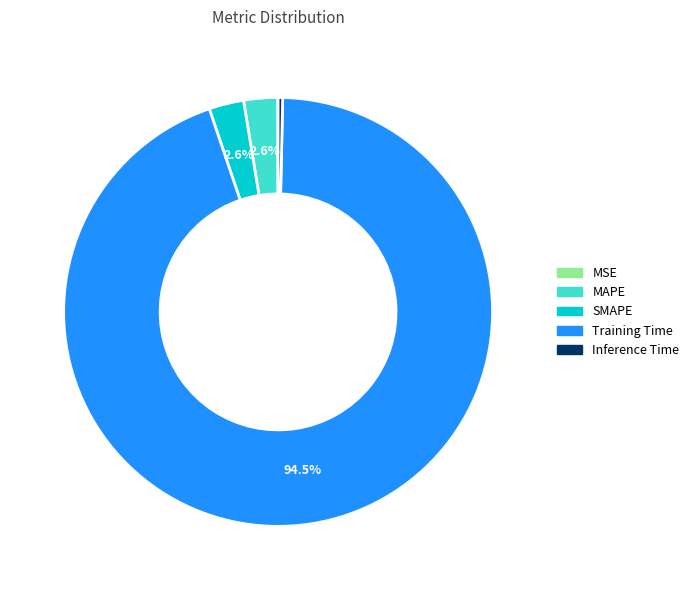

Which slice represents more than half of the pie?

Training Time